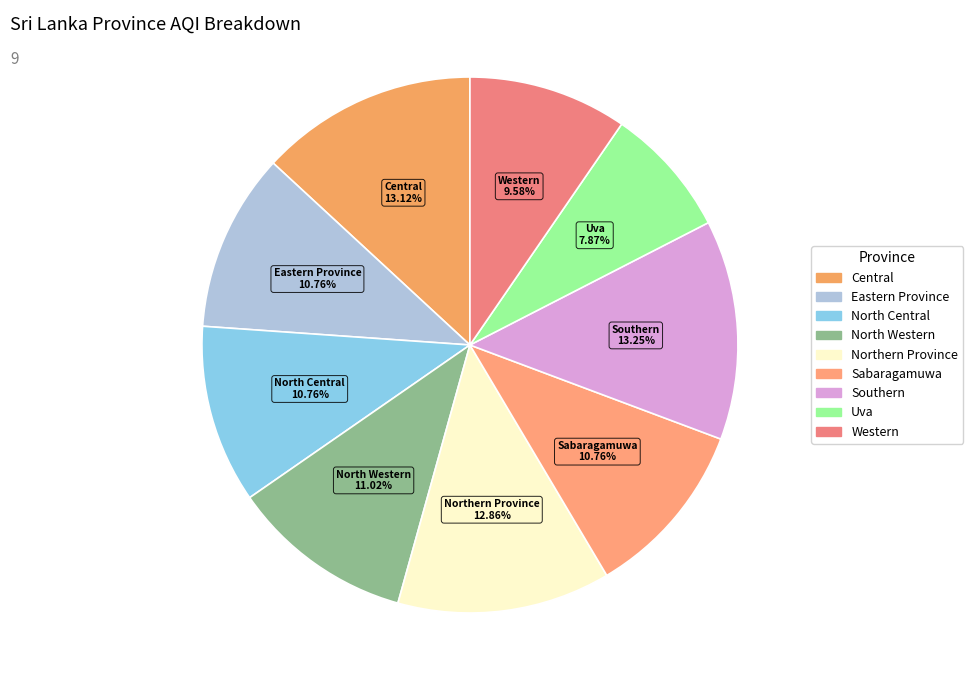

To the nearest percent, what percentage of the pie is Northern Province?

13%